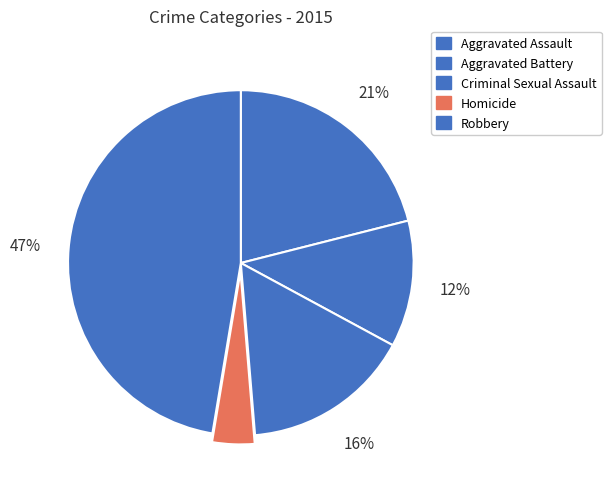

How many segments does this pie chart have?

5